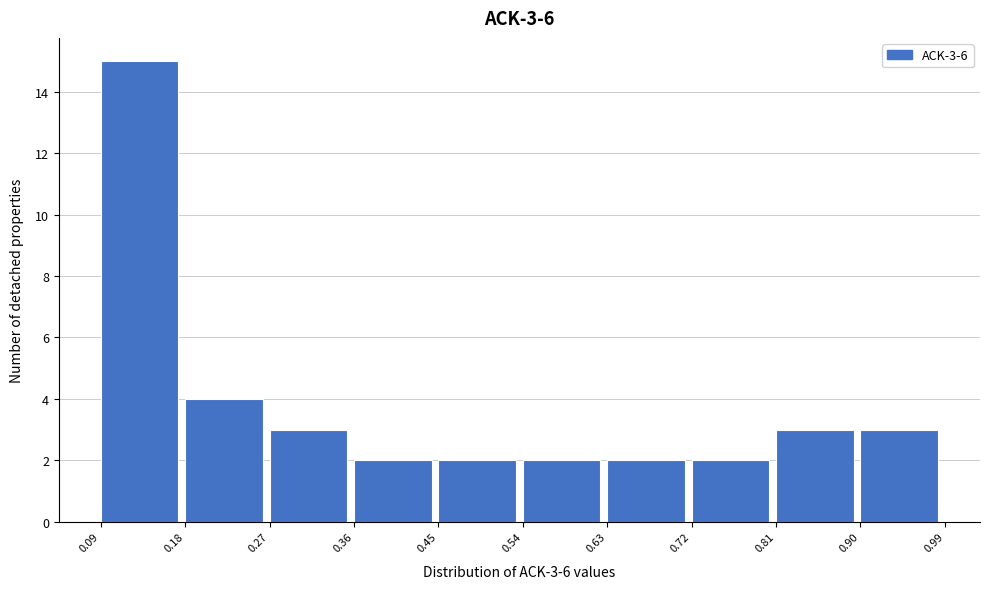

Which range on the x-axis has the tallest bar?

0.09 to 0.18